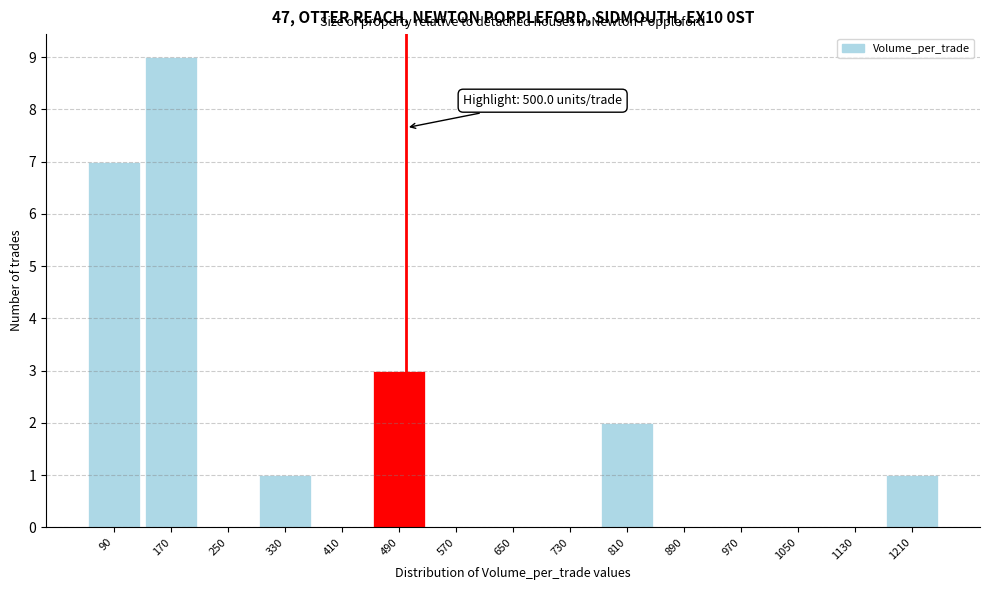

Which range on the x-axis has the tallest bar?

130 to 210